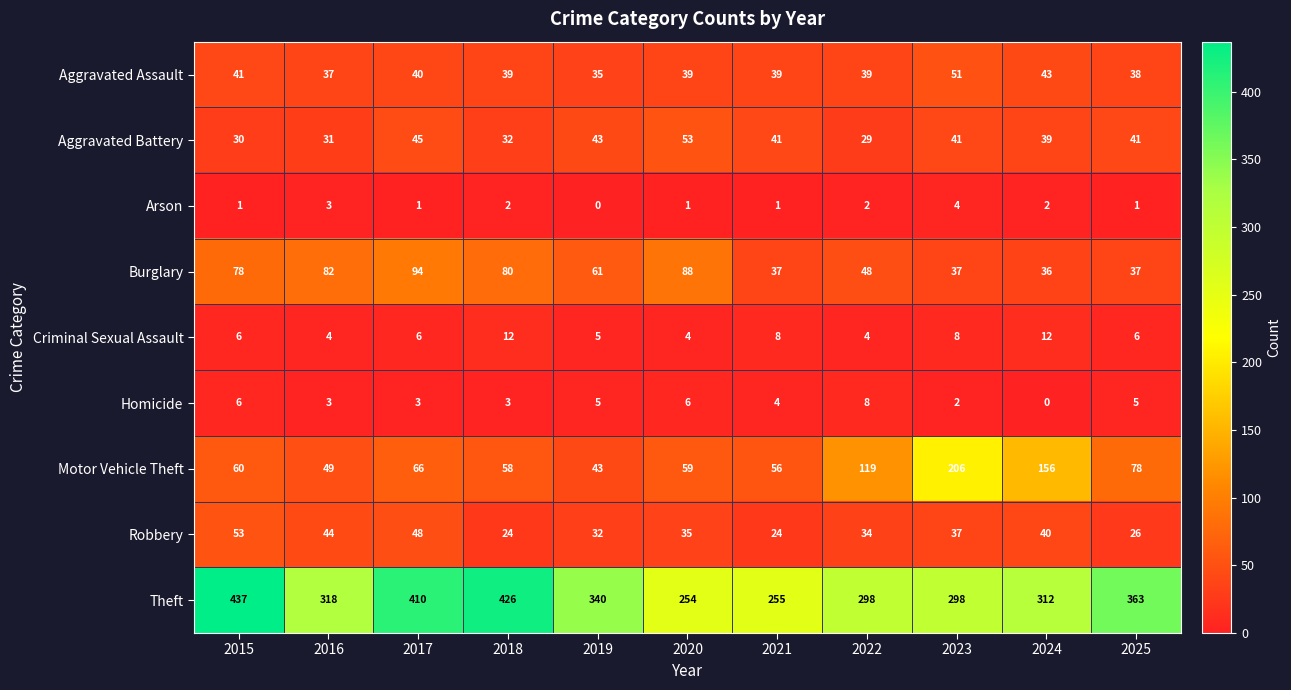

How many values in the Motor Vehicle Theft series are below 60?

5